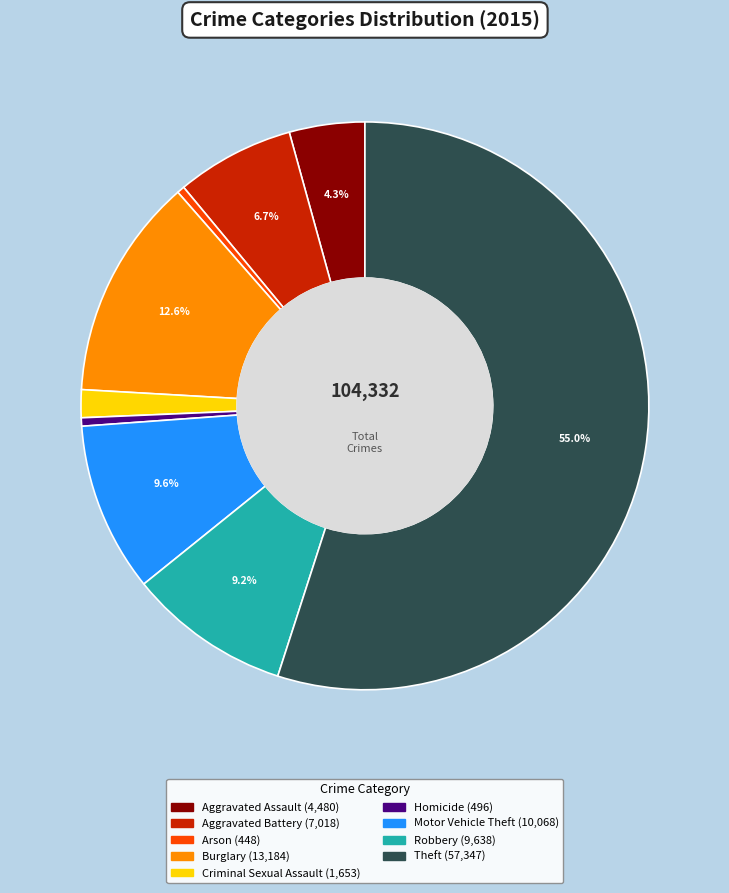

Does any single category account for the majority?

Yes